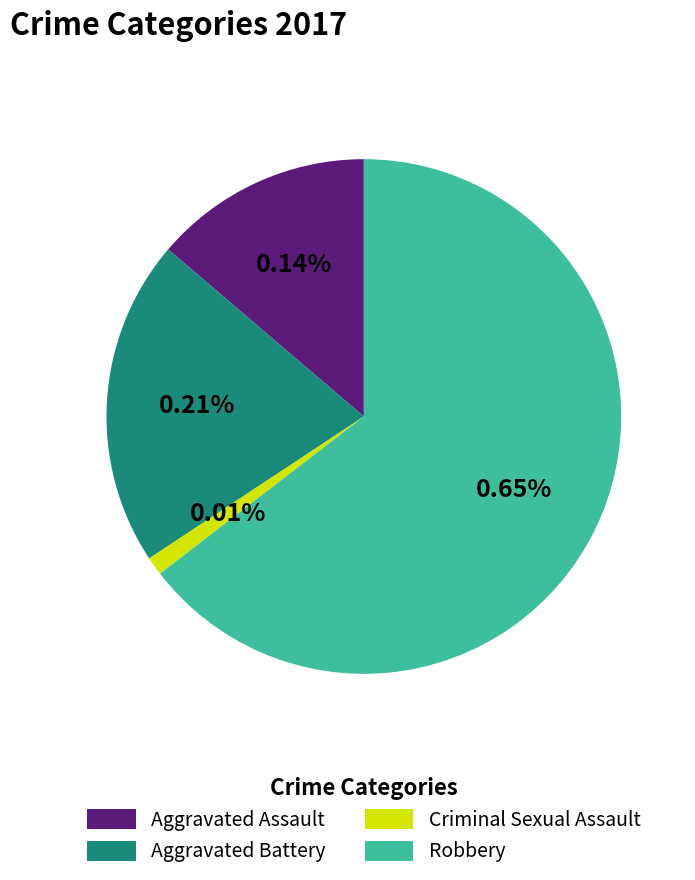

Which slice is the largest?

Robbery